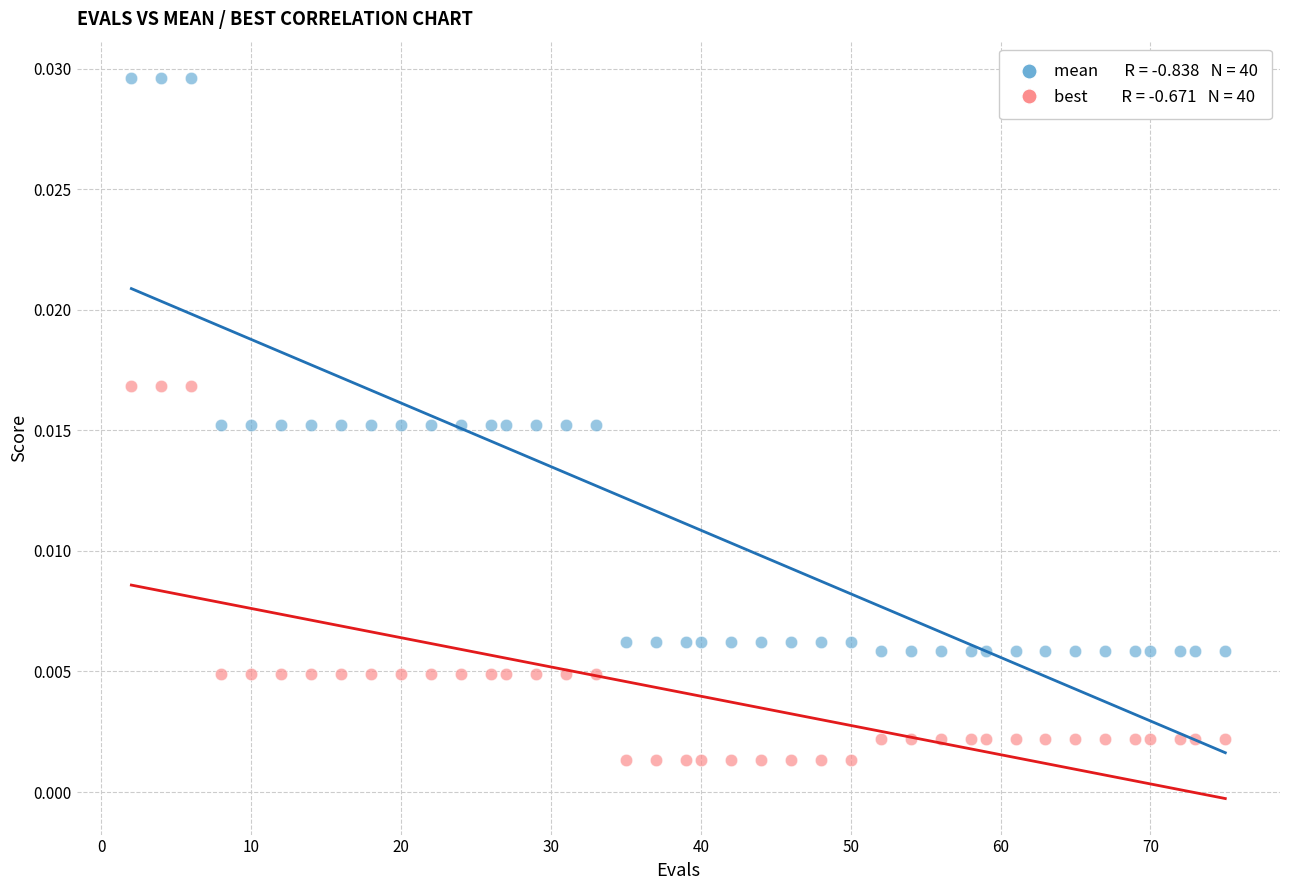

Across all data points, what is the range of X values (max minus min)?

73.0